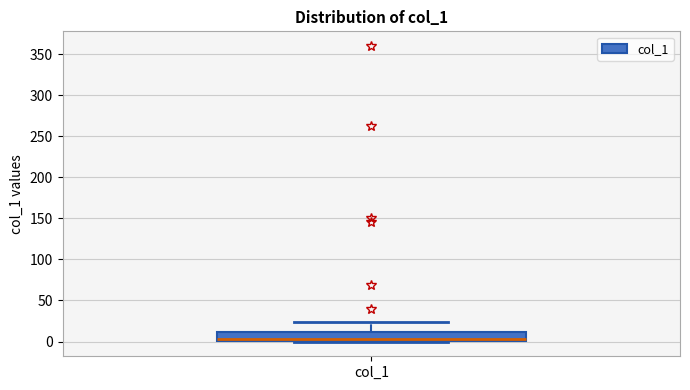

Transcribe this box plot: give where the median line is, the range the box spans, and where the two whiskers end, as read against the y-axis. The values are not printed on the chart, so give them approximately, as read against the axis.

median 5, box 0 to 10, whiskers 0 to 25